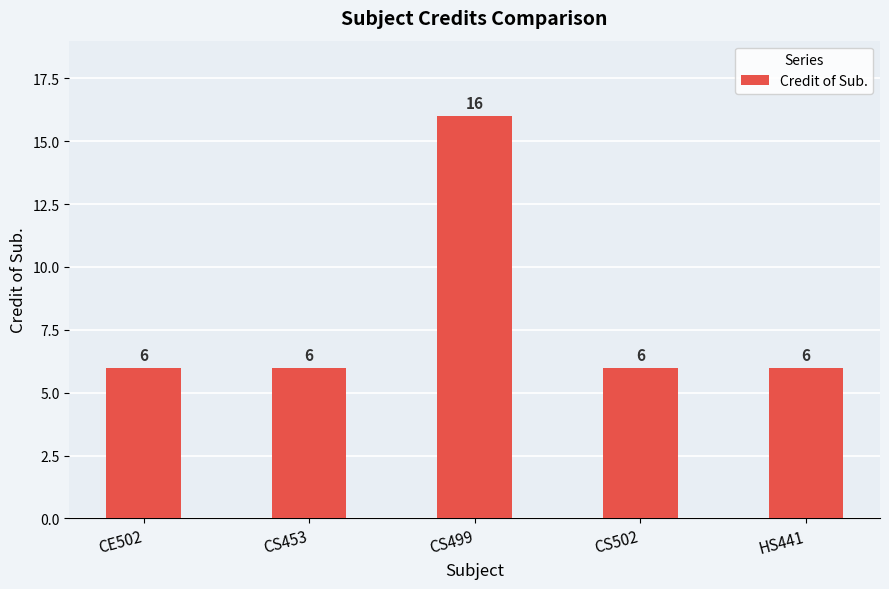

Approximately how many times larger is the value at CS499 compared to HS441?

2.7